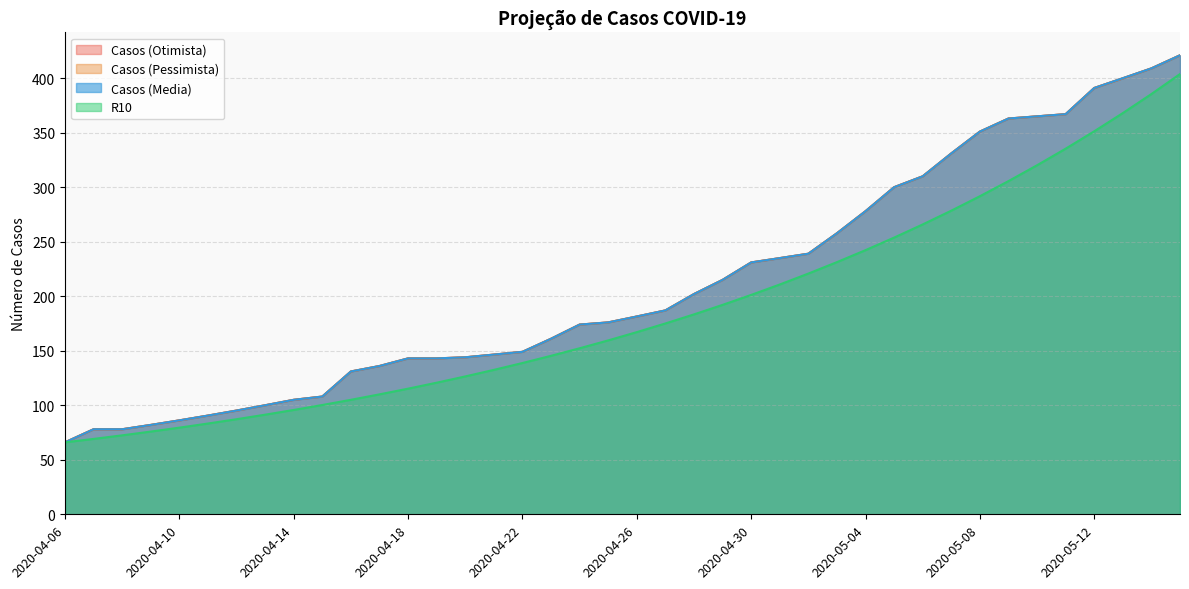

What are all the series names shown in the legend?

Casos (Otimista), Casos (Pessimista), Casos (Media), R10